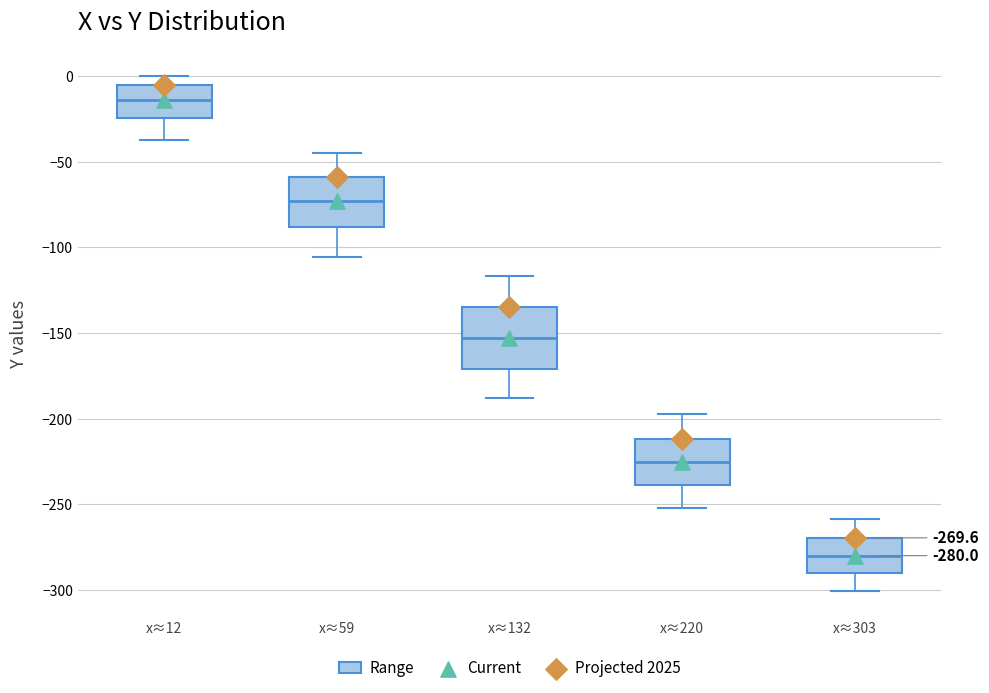

Which box is the tallest, from its lower edge to its upper edge?

x≈132